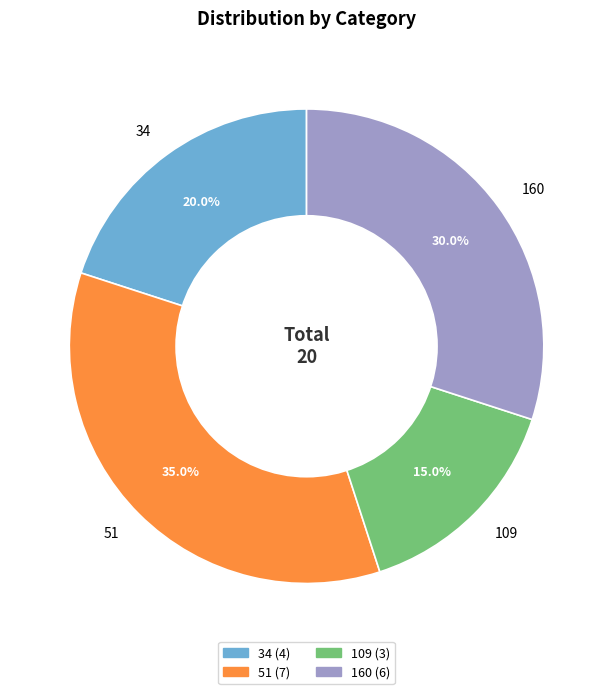

To the nearest percent, what is the difference between the largest and smallest slice percentages?

20%